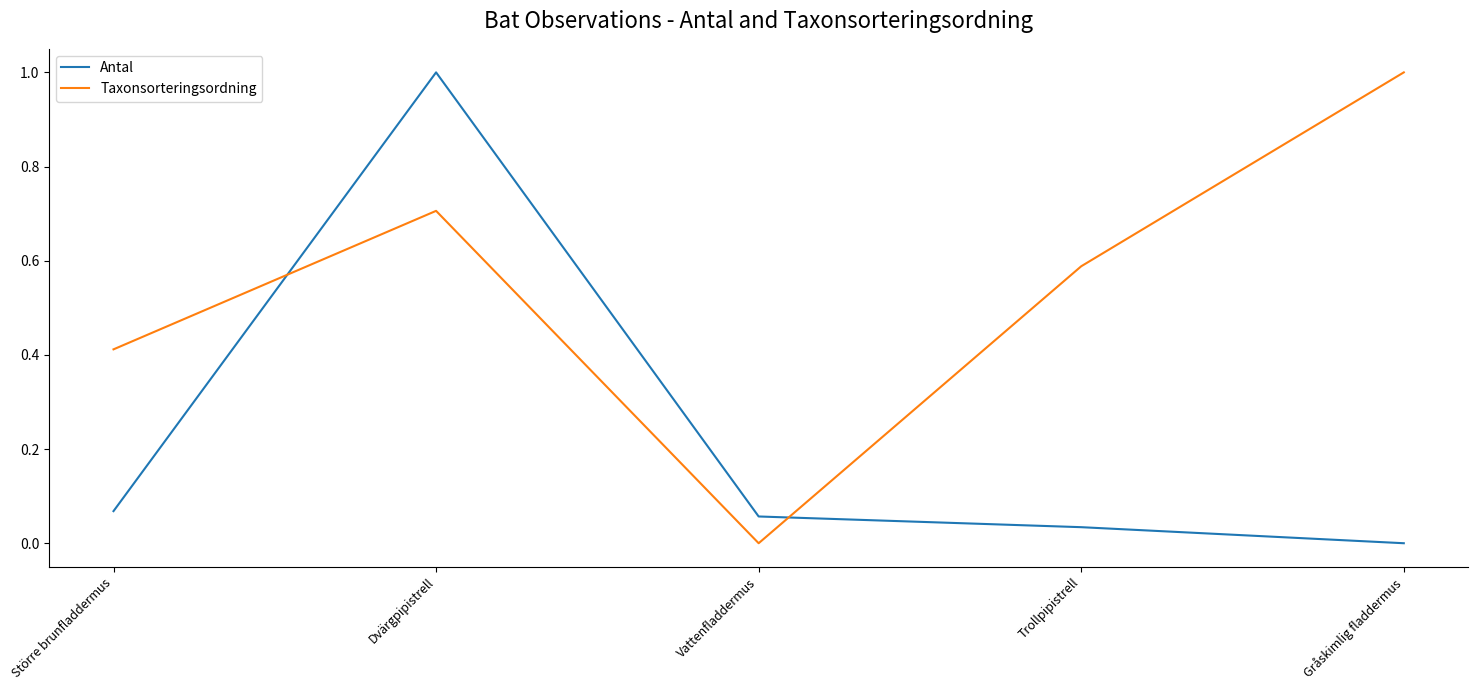

What are all the series names shown in the legend?

Antal, Taxonsorteringsordning